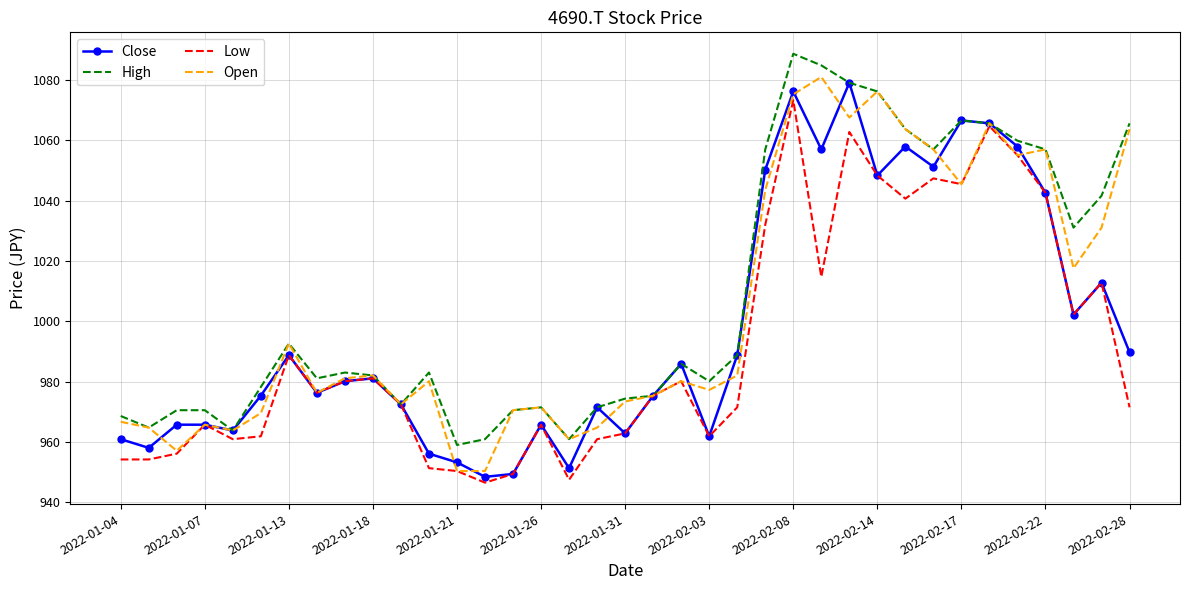

Which series has the largest total across all categories?

High